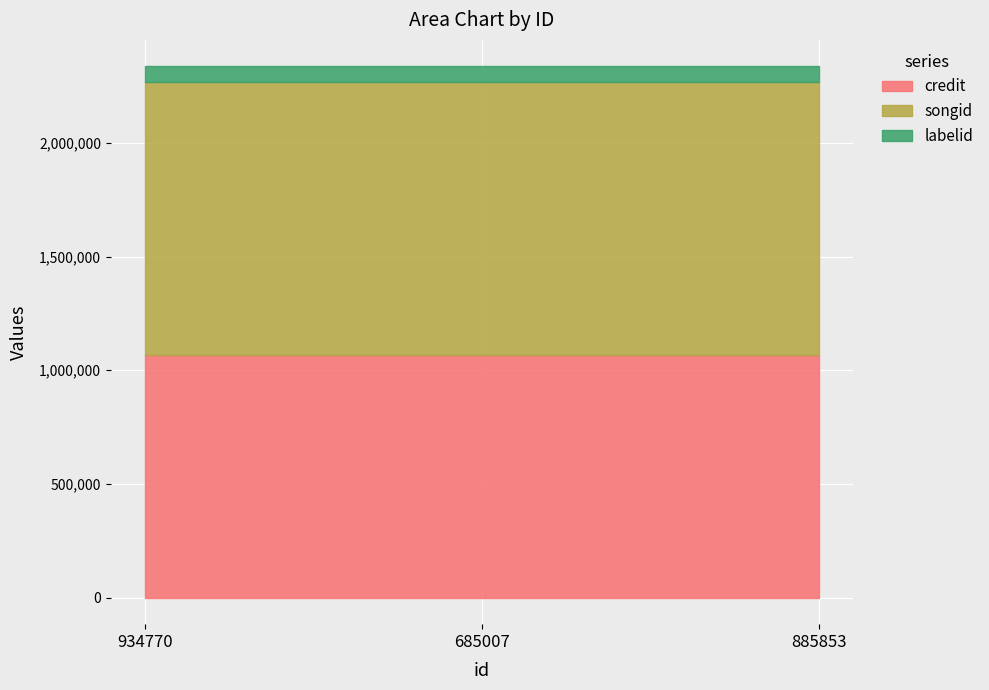

The labelid series shows 106188 at 685007. True or false?

False